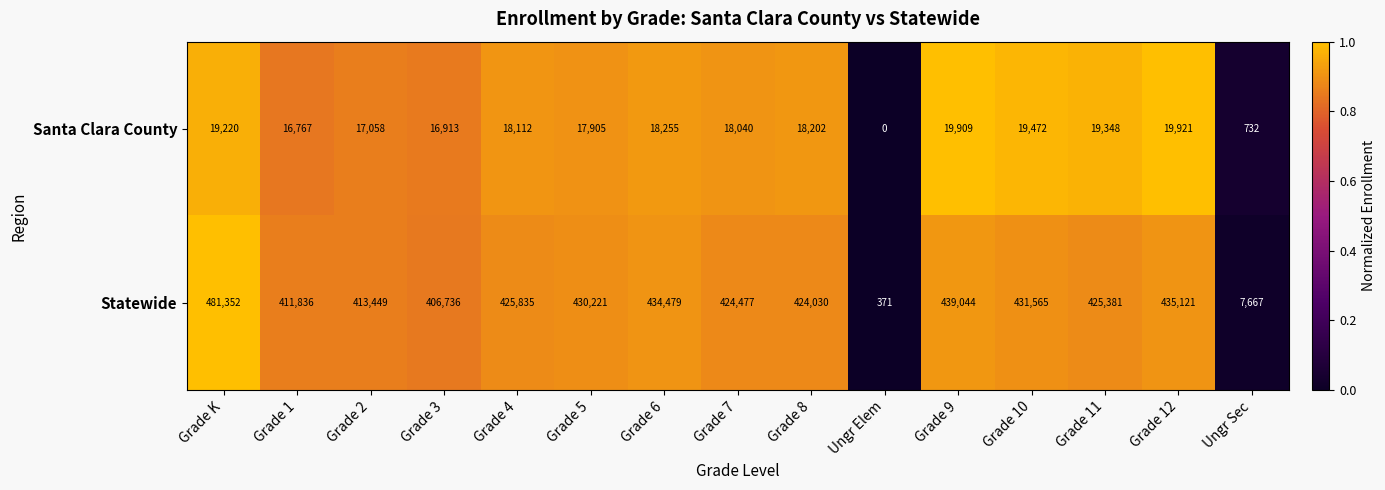

What is the maximum value shown in the chart?

481352